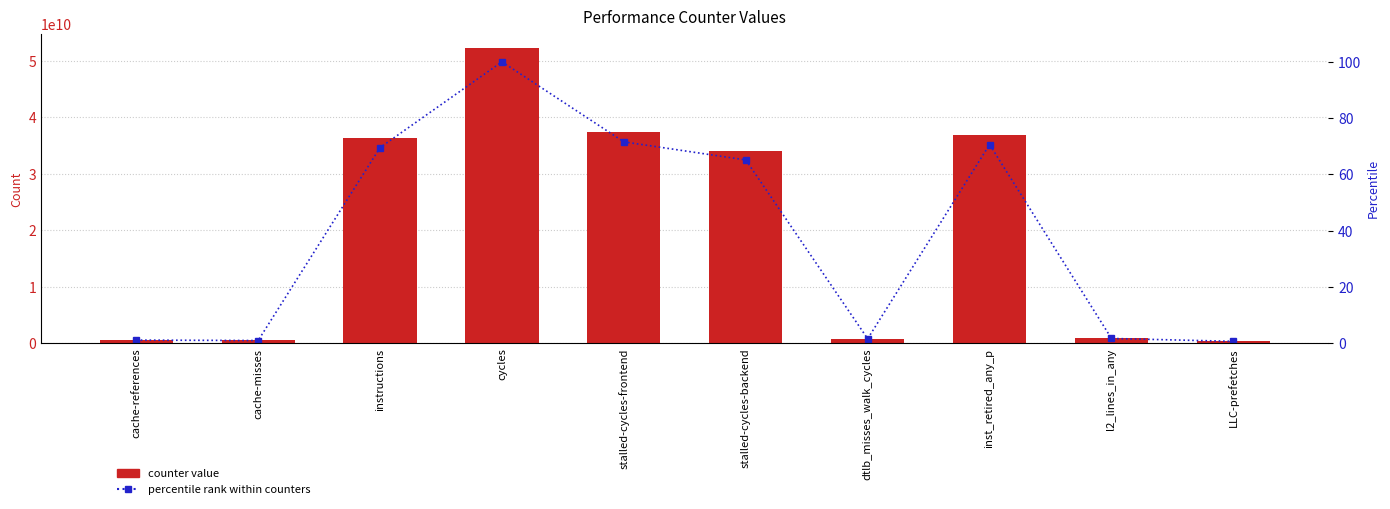

Rank the series by their average value, from highest to lowest.

counter value, percentile rank within counters